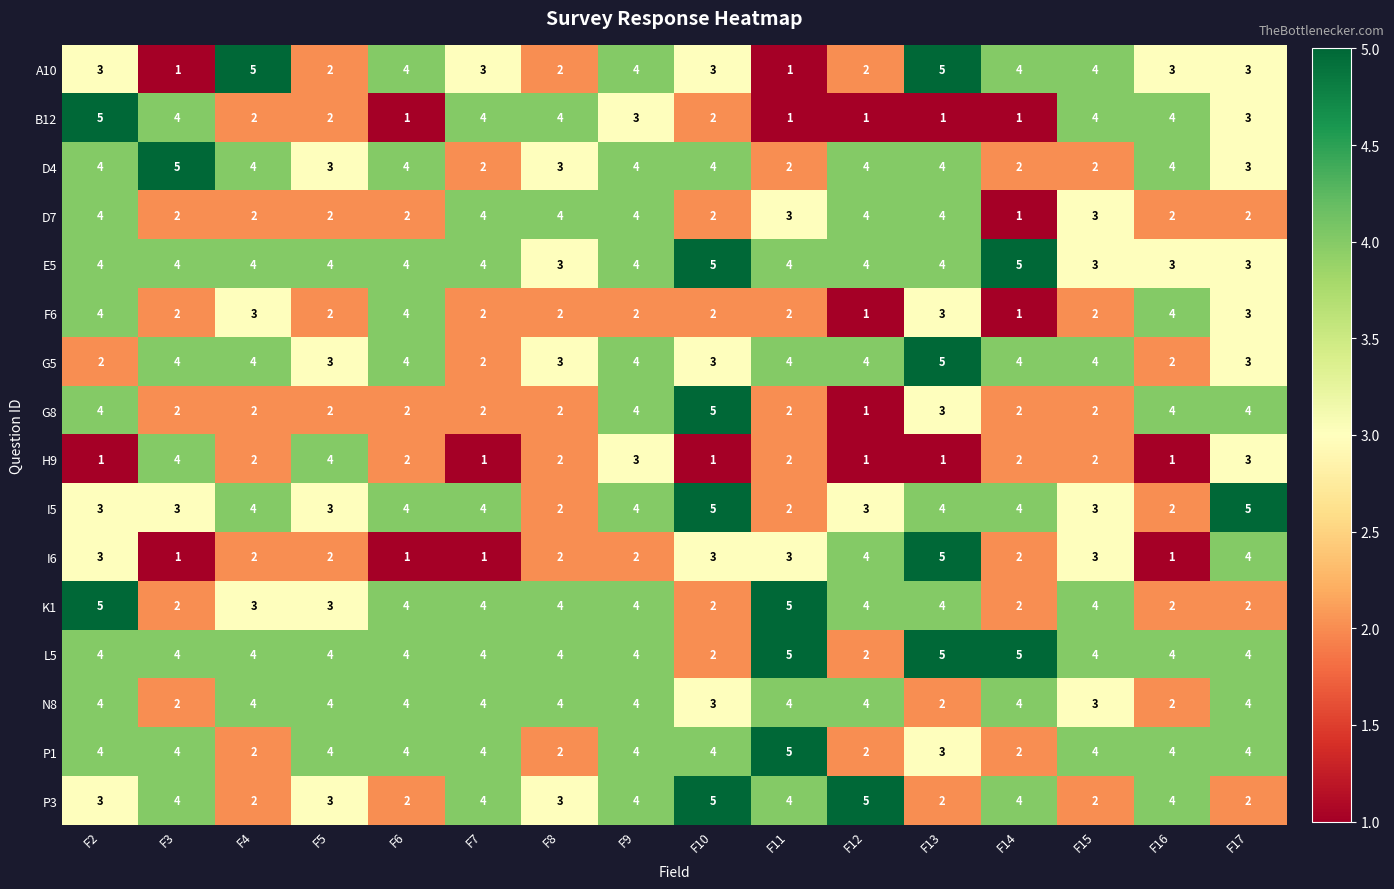

How many H9 values are between 1 and 3?

14